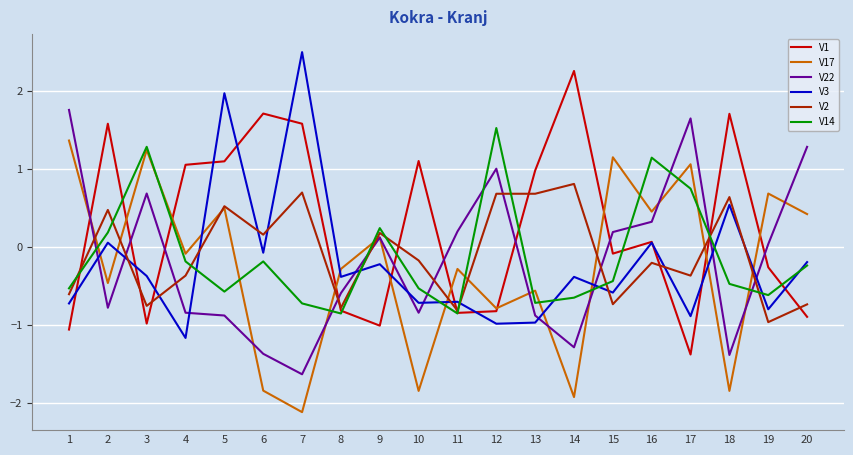

What is the sum of all V2 values?

-1.6